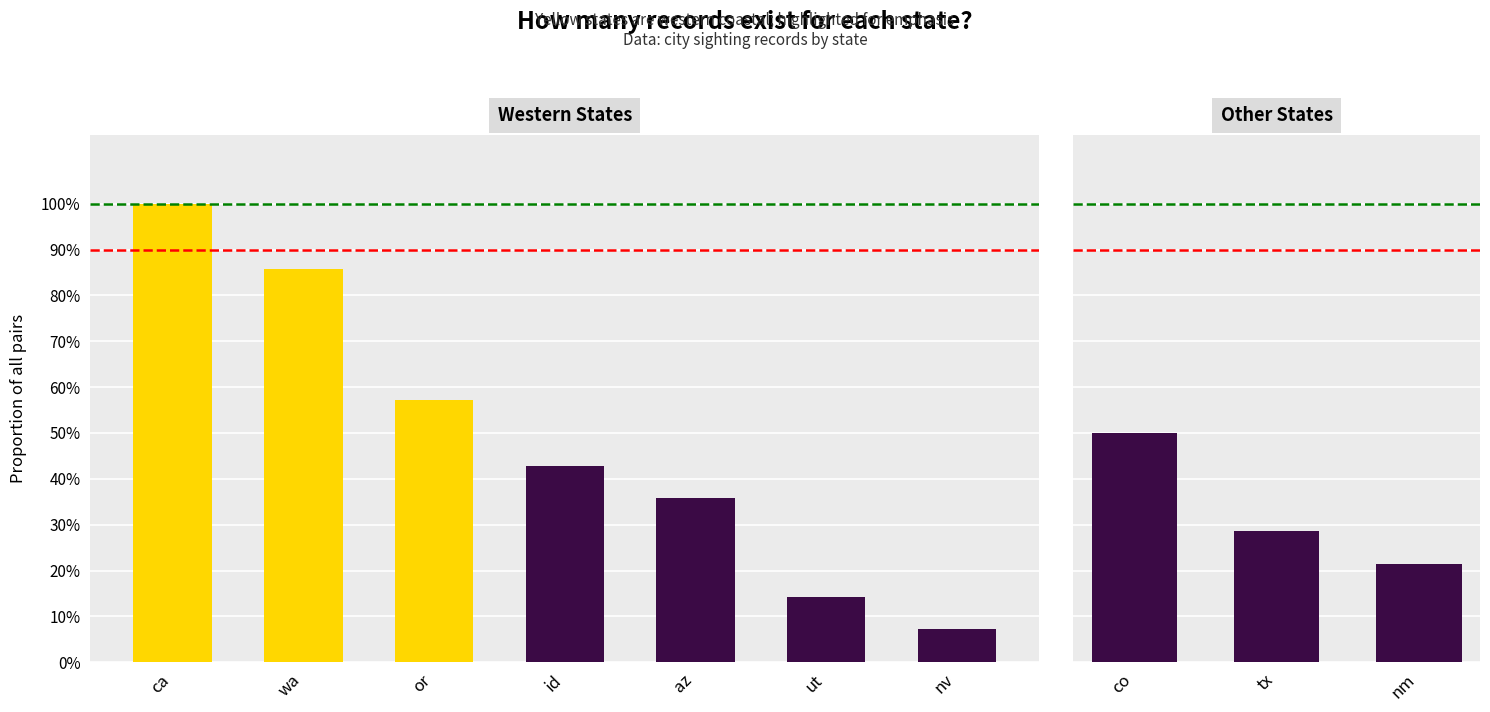

Does the chart contain any negative values?

No